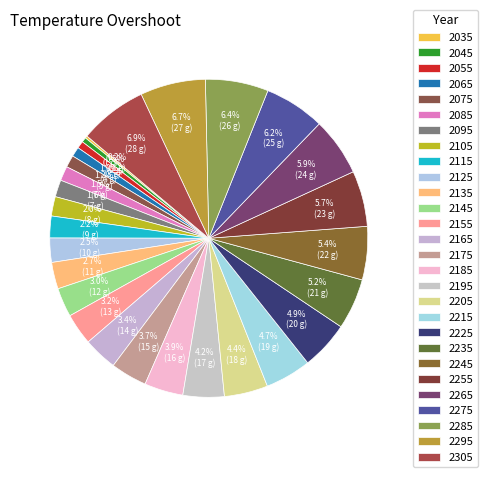

What percentage is the 2095 slice, to the nearest percent?

2%